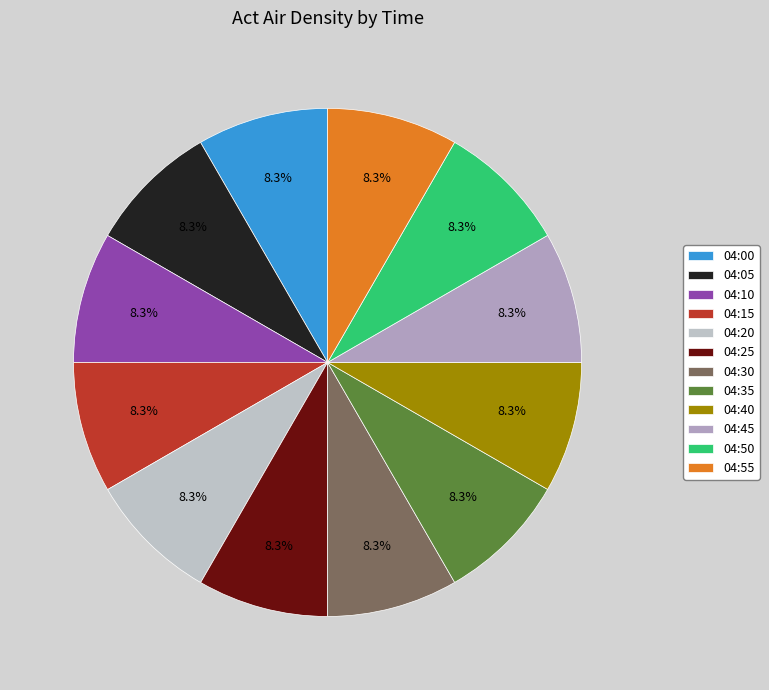

Between 04:55 and 04:00, which is larger?

04:00